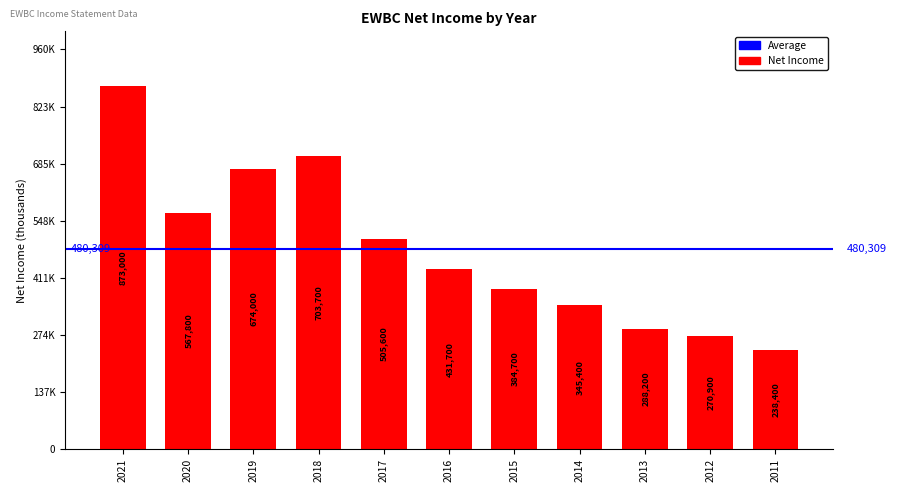

At which label does the data first exceed 431700?

2021